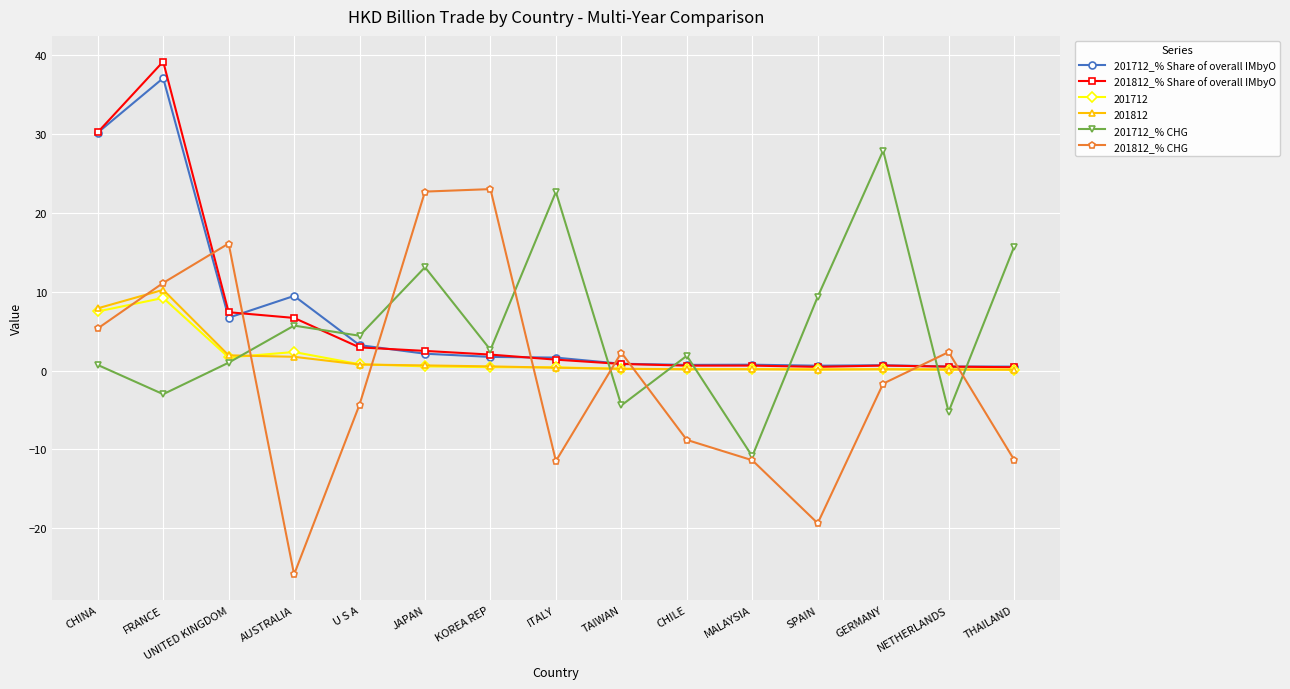

Where is the first local maximum for 201812_% CHG?

UNITED KINGDOM